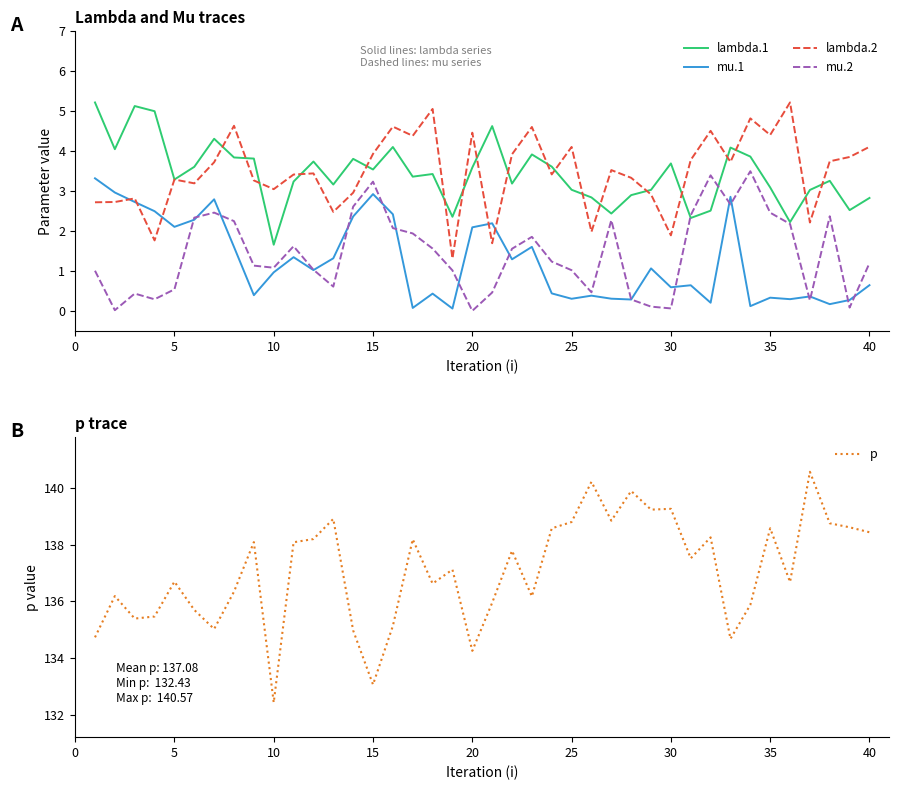

True or false: mu.1 and lambda.1 cross at least once.

False